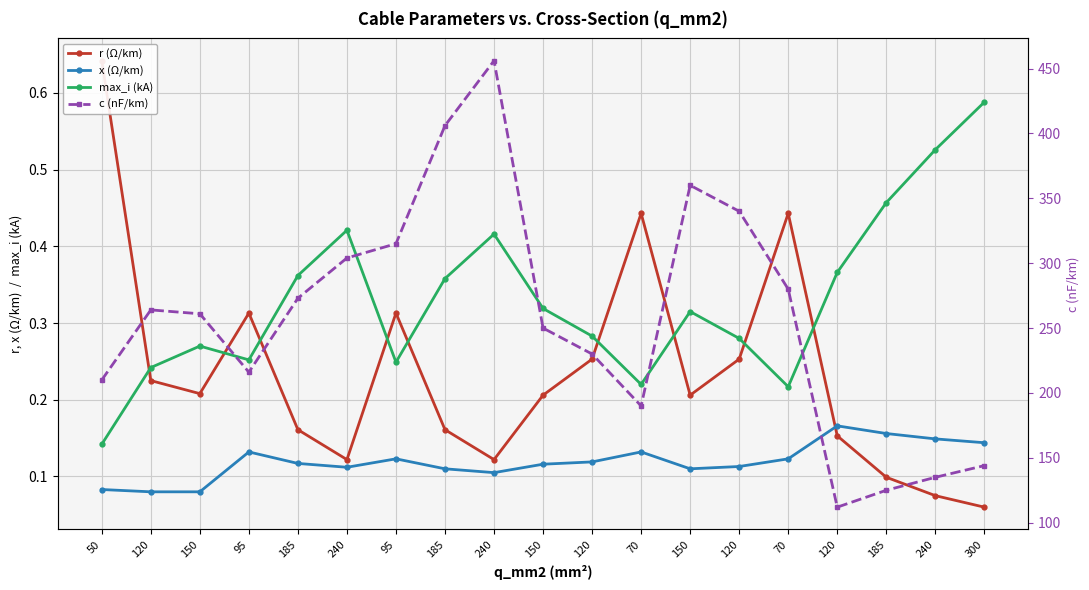

Where do r (Ω/km) and max_i (kA) first cross each other?

50 and 120